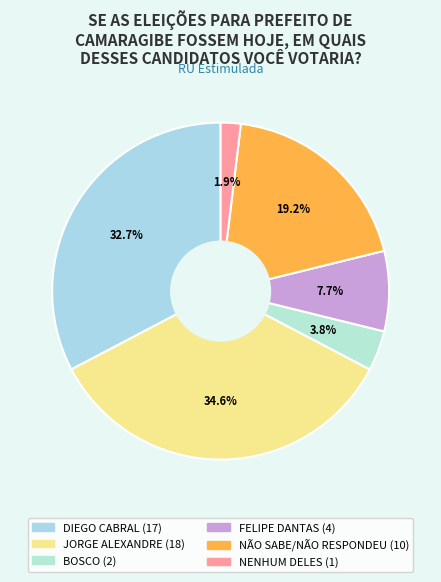

Which has a higher value, BOSCO or FELIPE DANTAS?

FELIPE DANTAS